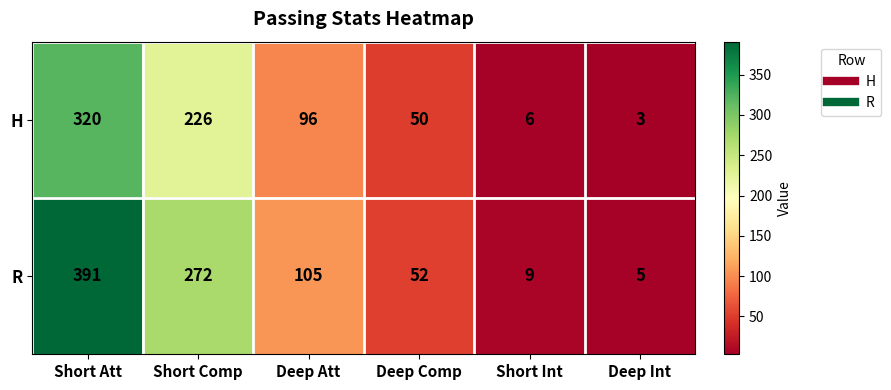

What is the spread (max minus min) of values at Deep Comp?

2